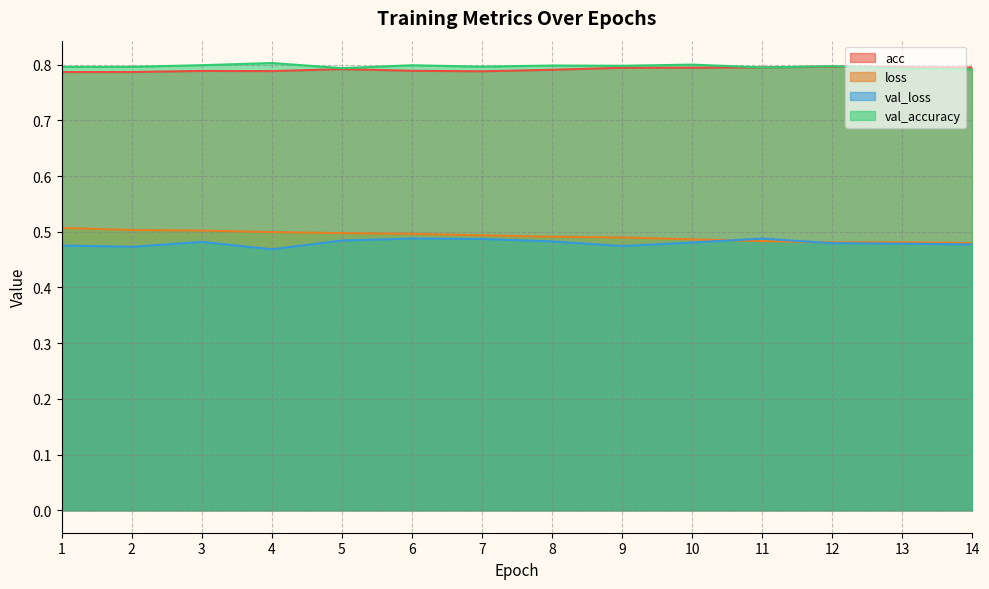

True or false: loss has a value of 0.3 at 5.

False